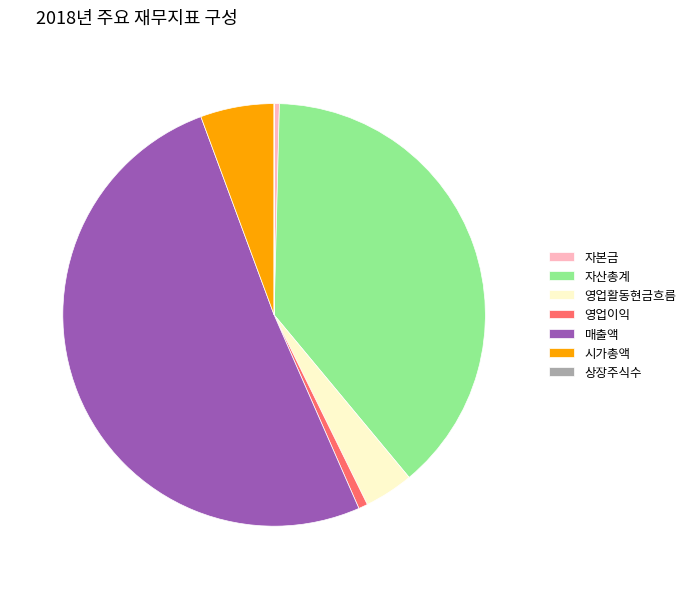

Which slice is the largest?

매출액